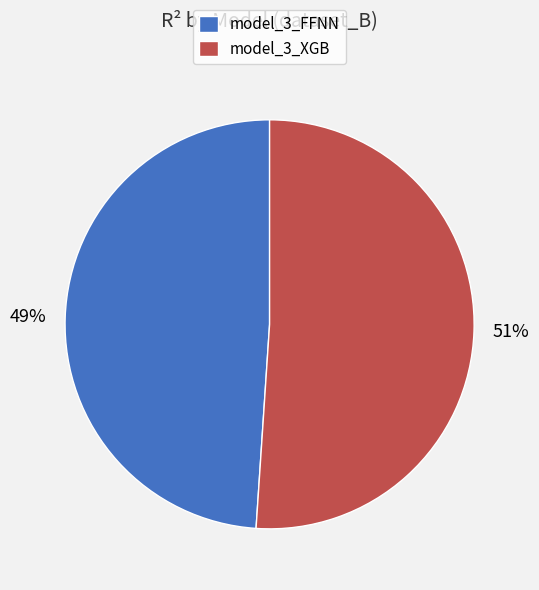

To the nearest percent, what is the difference between the model_3_FFNN and model_3_XGB slice percentages?

2%